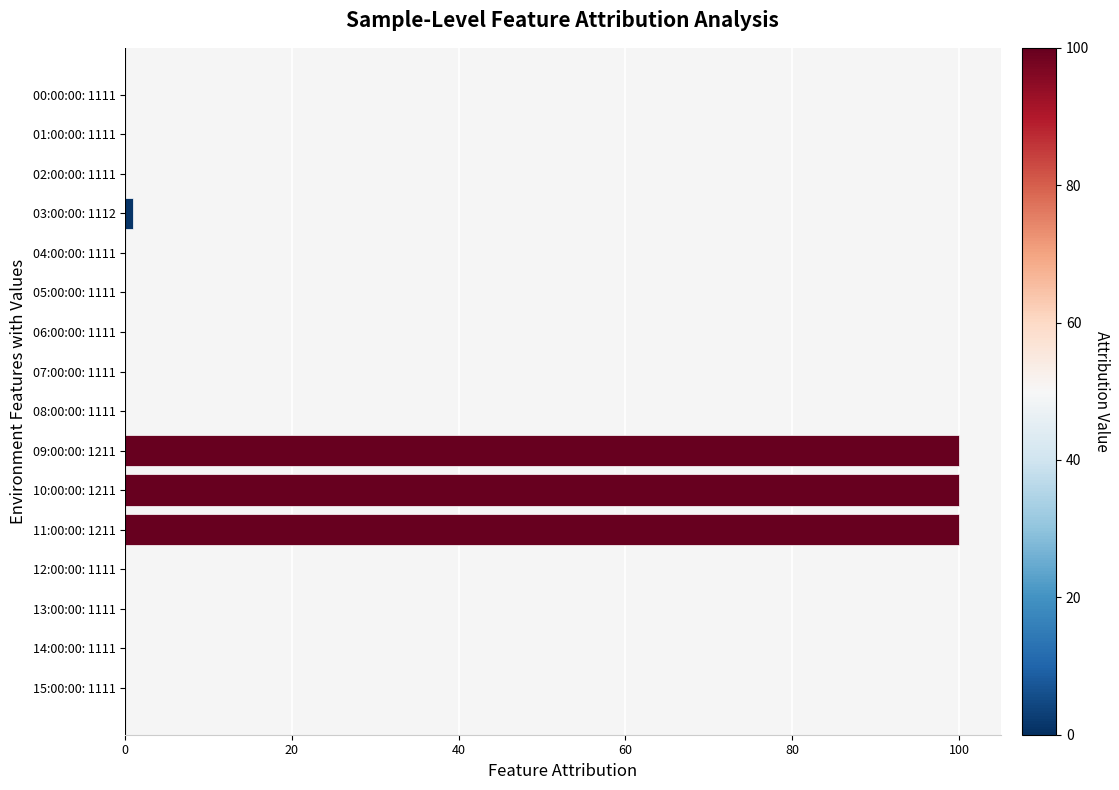

The value at 10:00:00: 1211 is 160. True or false?

False